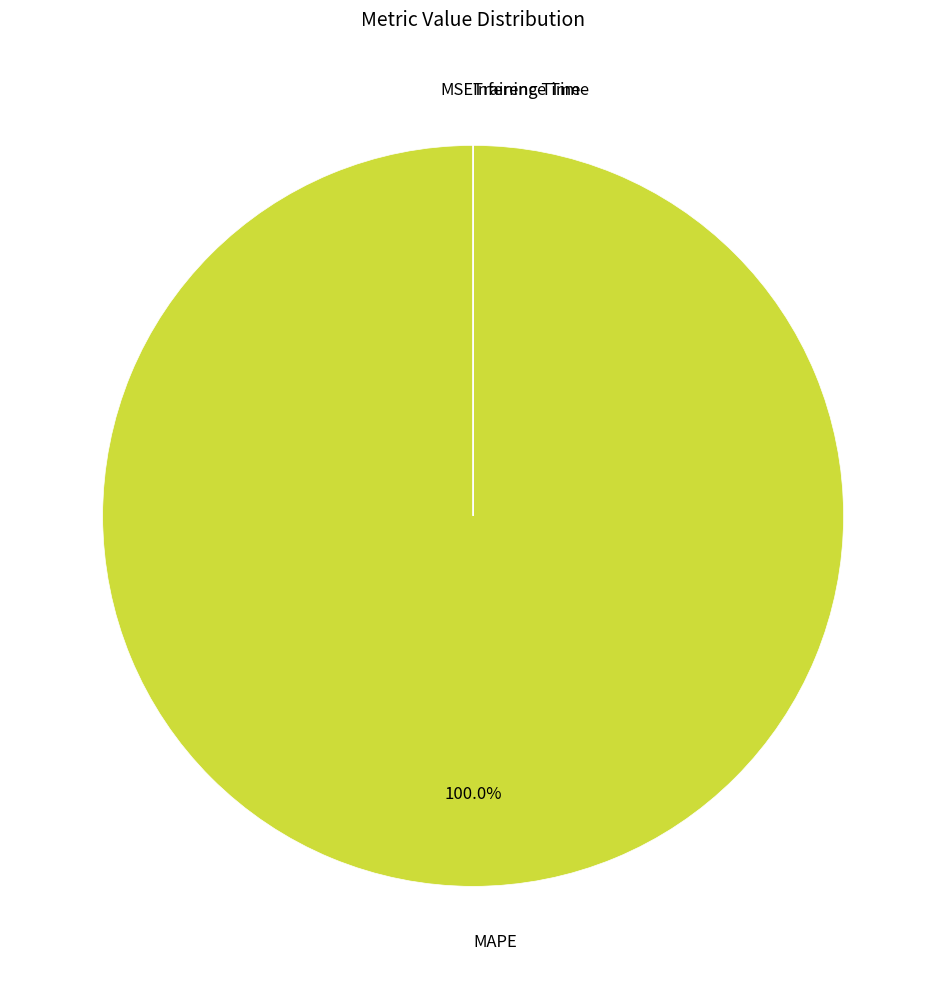

Which category has the biggest portion of the pie?

MAPE